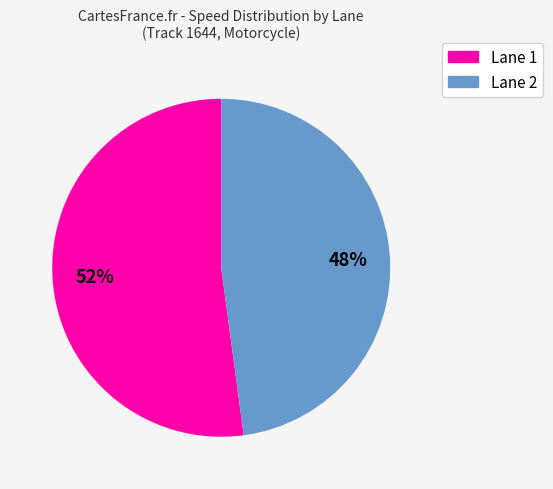

To the nearest percent, what is the average slice percentage?

50%